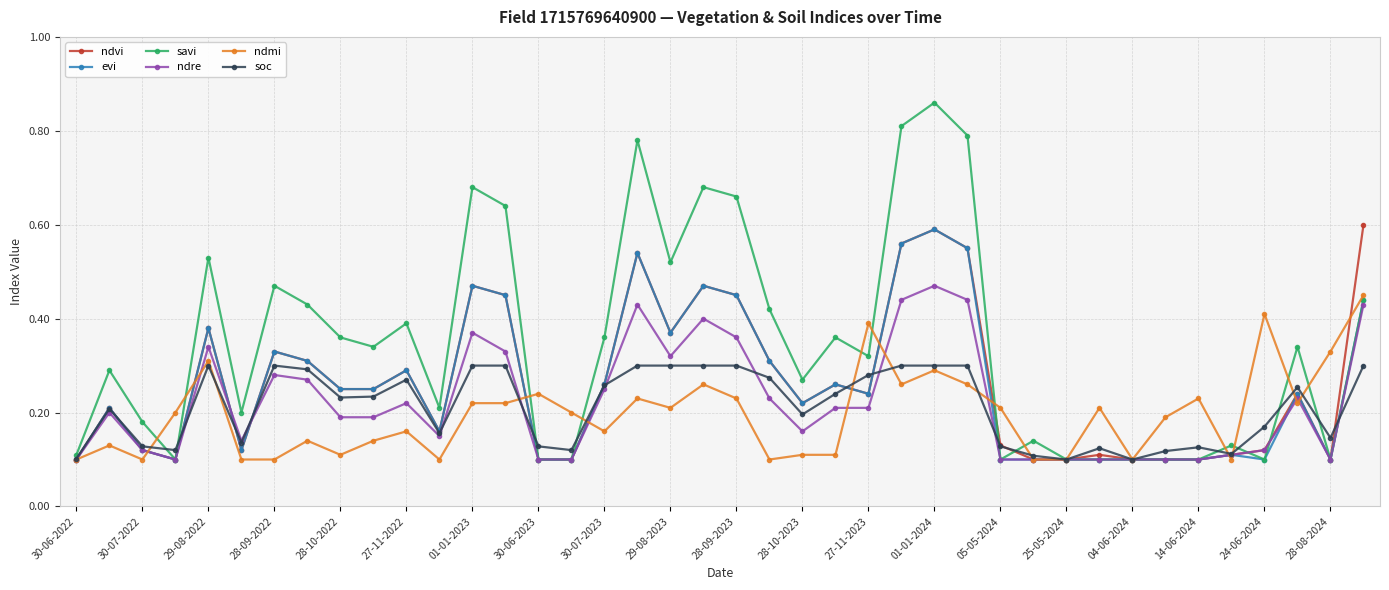

Which series has the widest spread of values?

savi